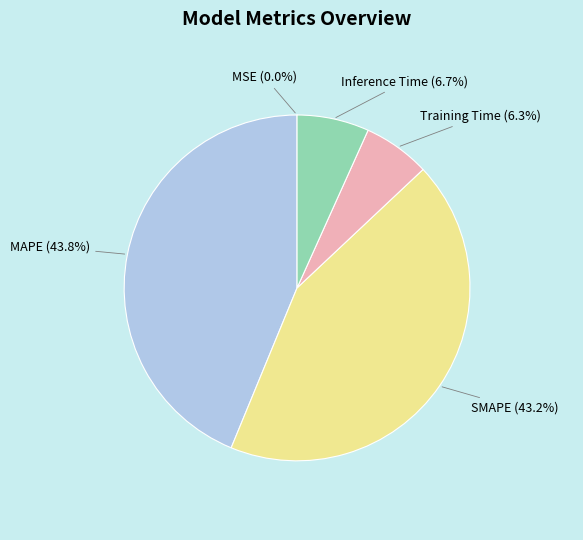

Is it true that SMAPE is 35% of the pie?

False